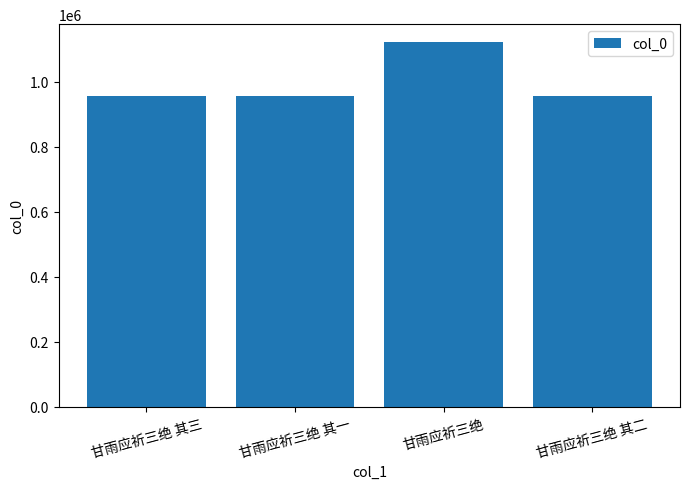

What is the greatest value displayed?

1121708